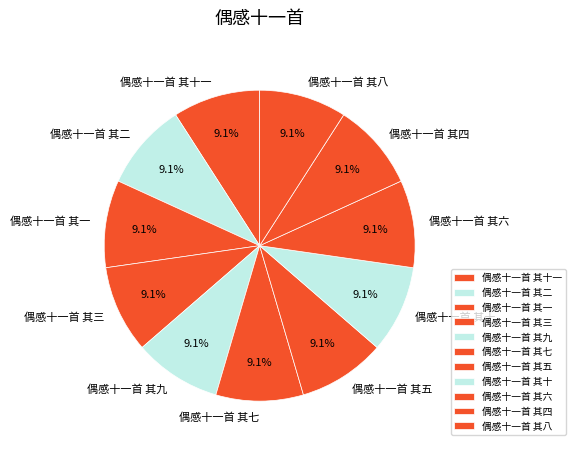

Count the number of slices in the pie.

11